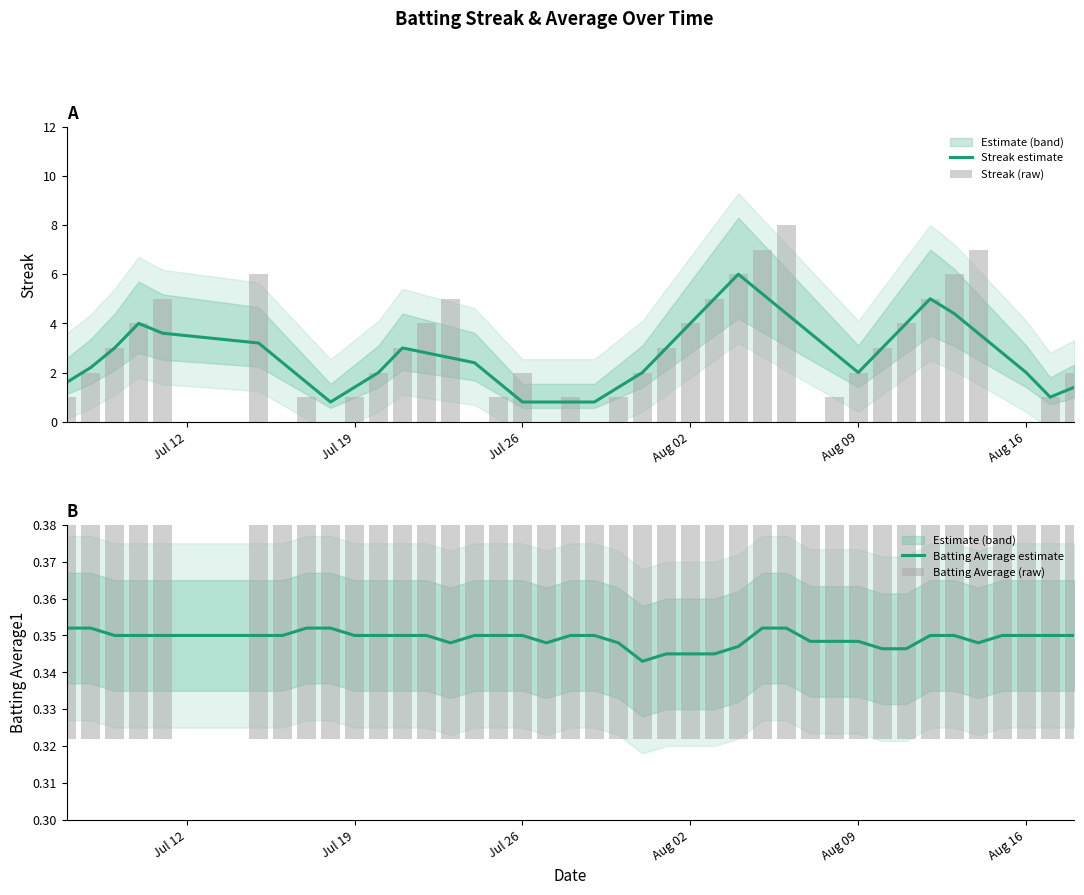

What is the value of the Batting Average (raw) bar at the 25th from the left?

0.4